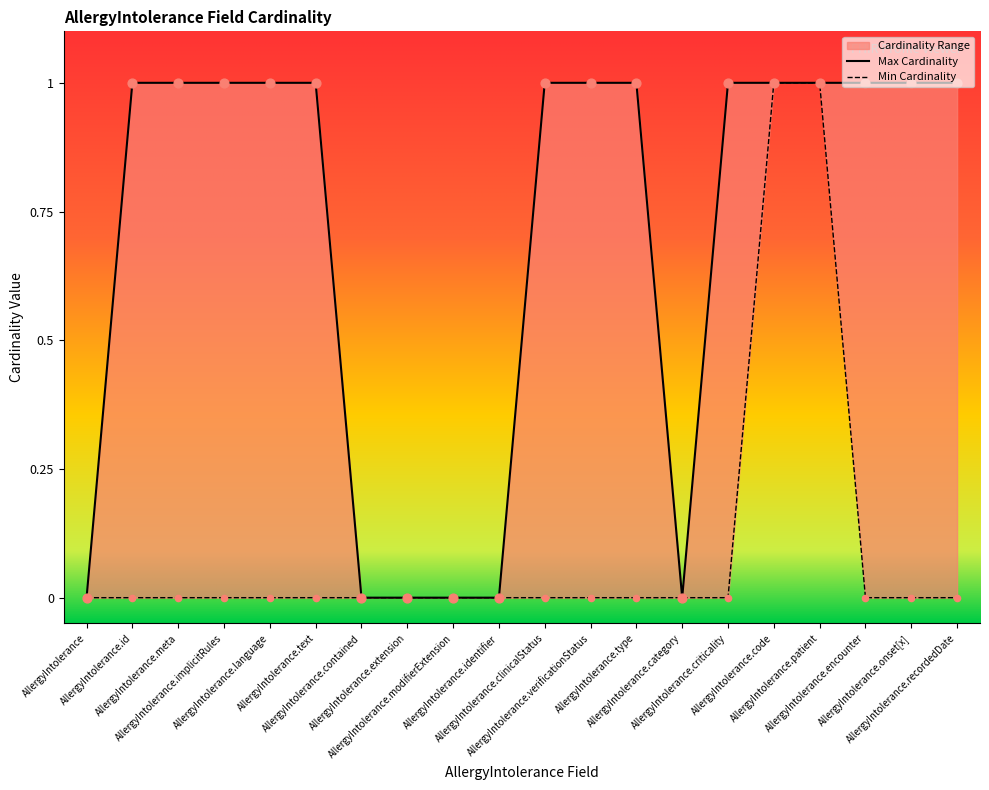

Which series has the widest spread of Y values?

Min Cardinality